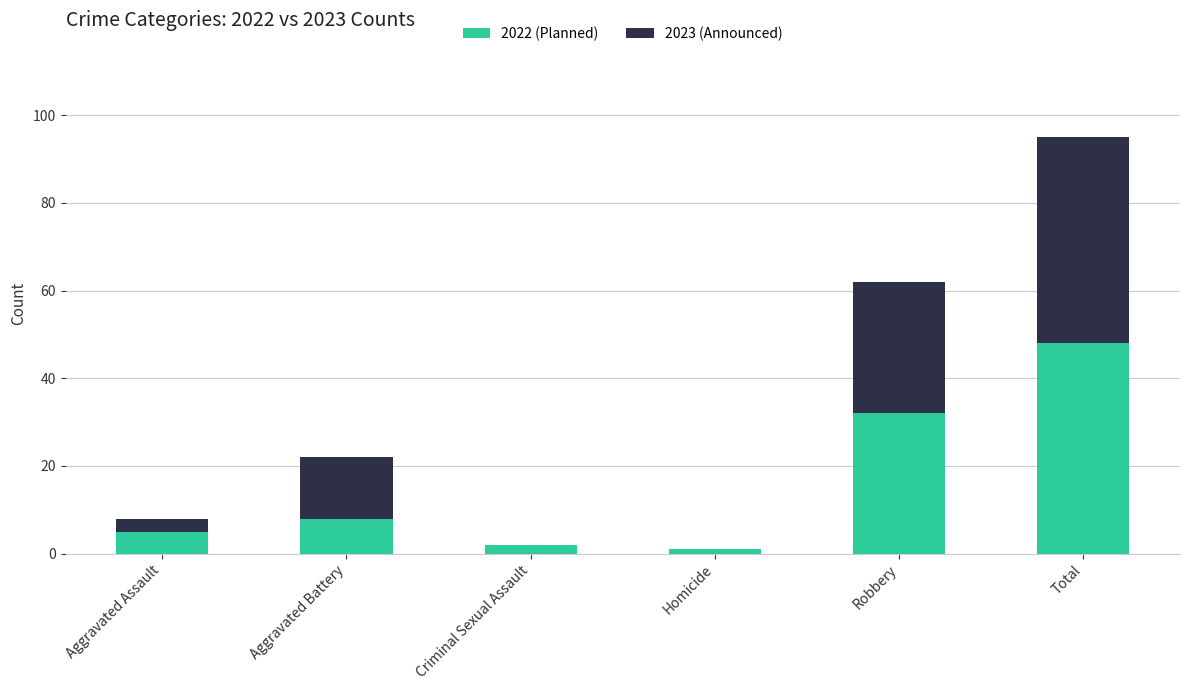

How many categories are shown in the chart?

6